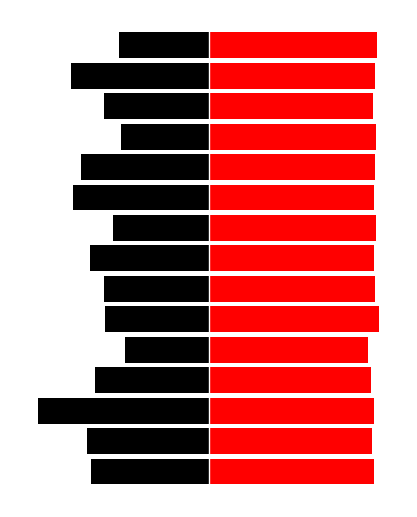

What are all the series names shown in the legend?

Housing, Voter